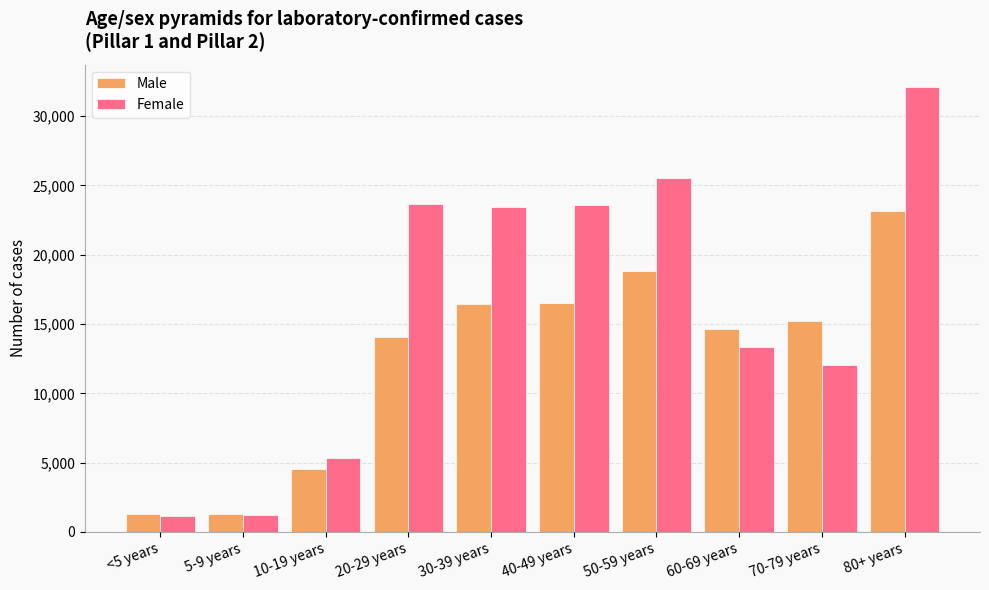

Which series has the widest spread of values?

Female